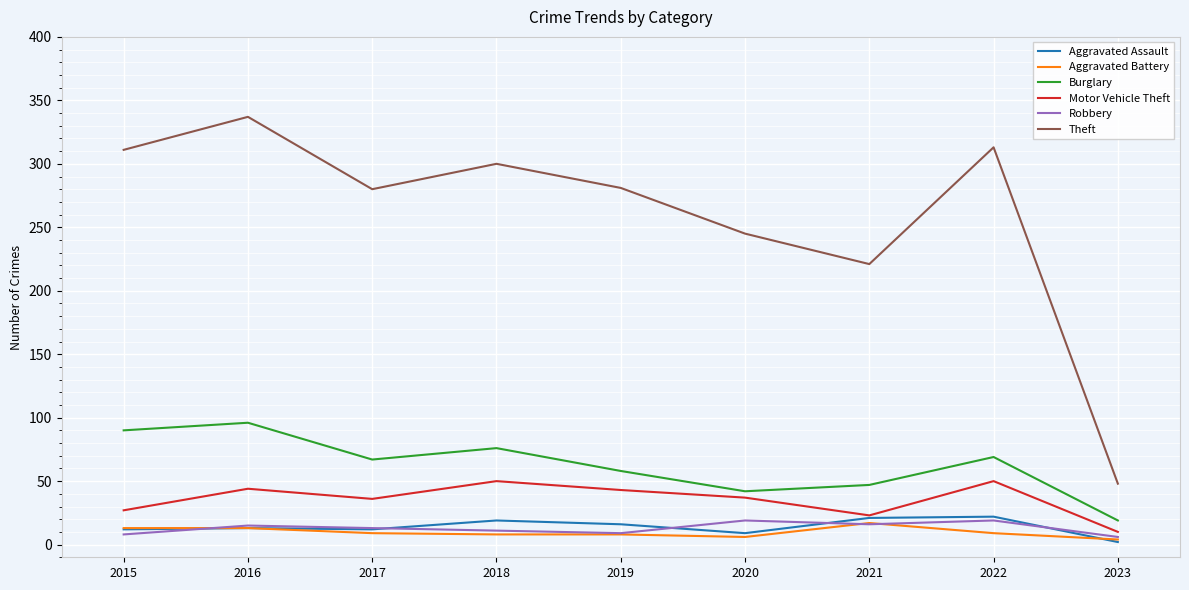

True or false: Aggravated Battery has a value of 13 at 2015.

True